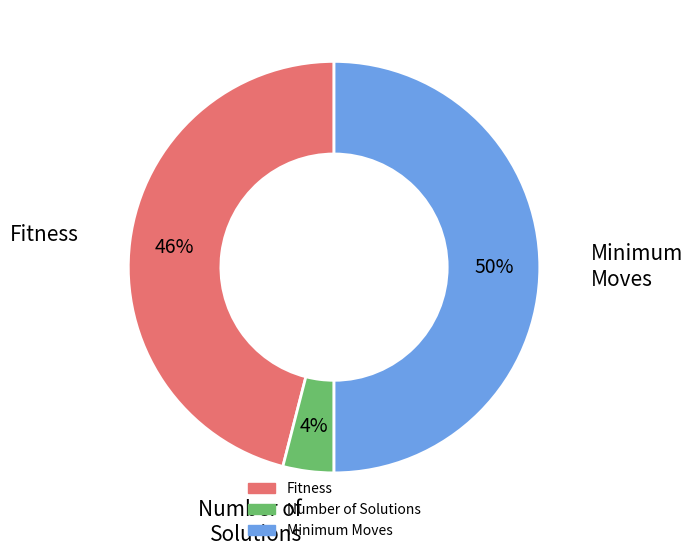

Which category has the biggest portion of the pie?

Minimum Moves